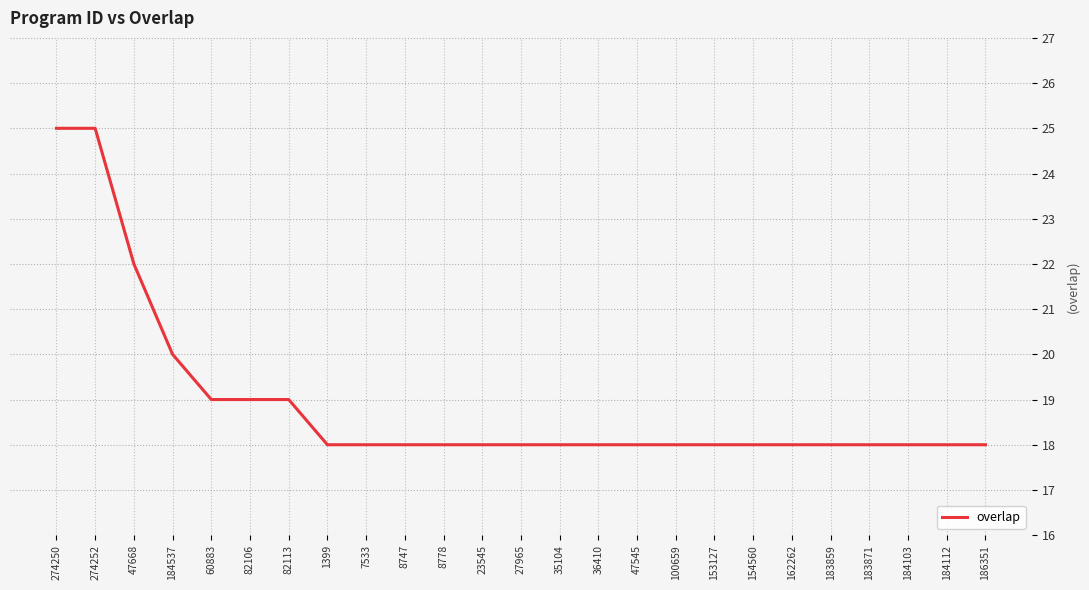

What is the difference between the maximum and minimum values?

7